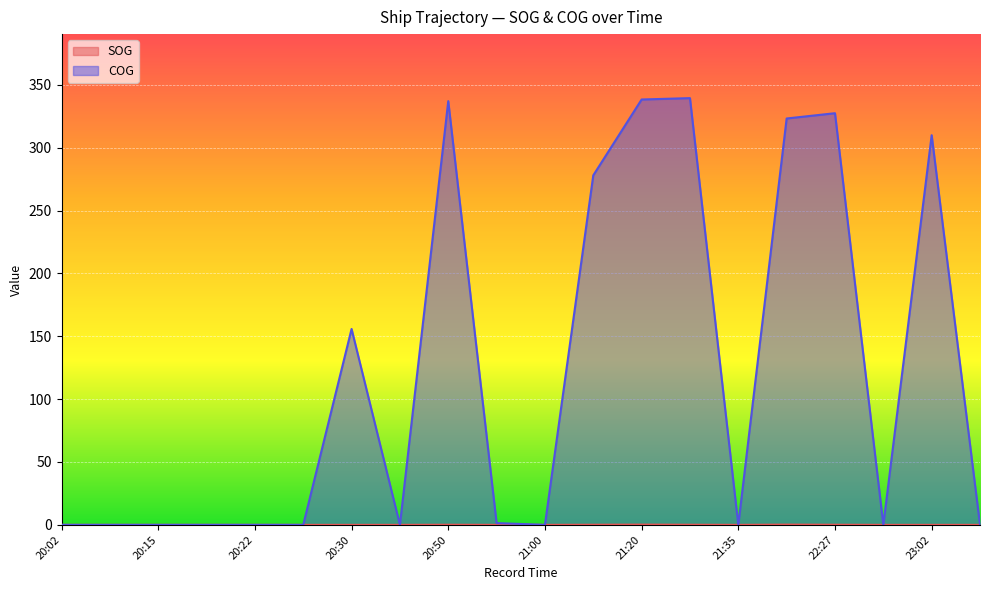

At which category is the sum across all series the highest?

21:22